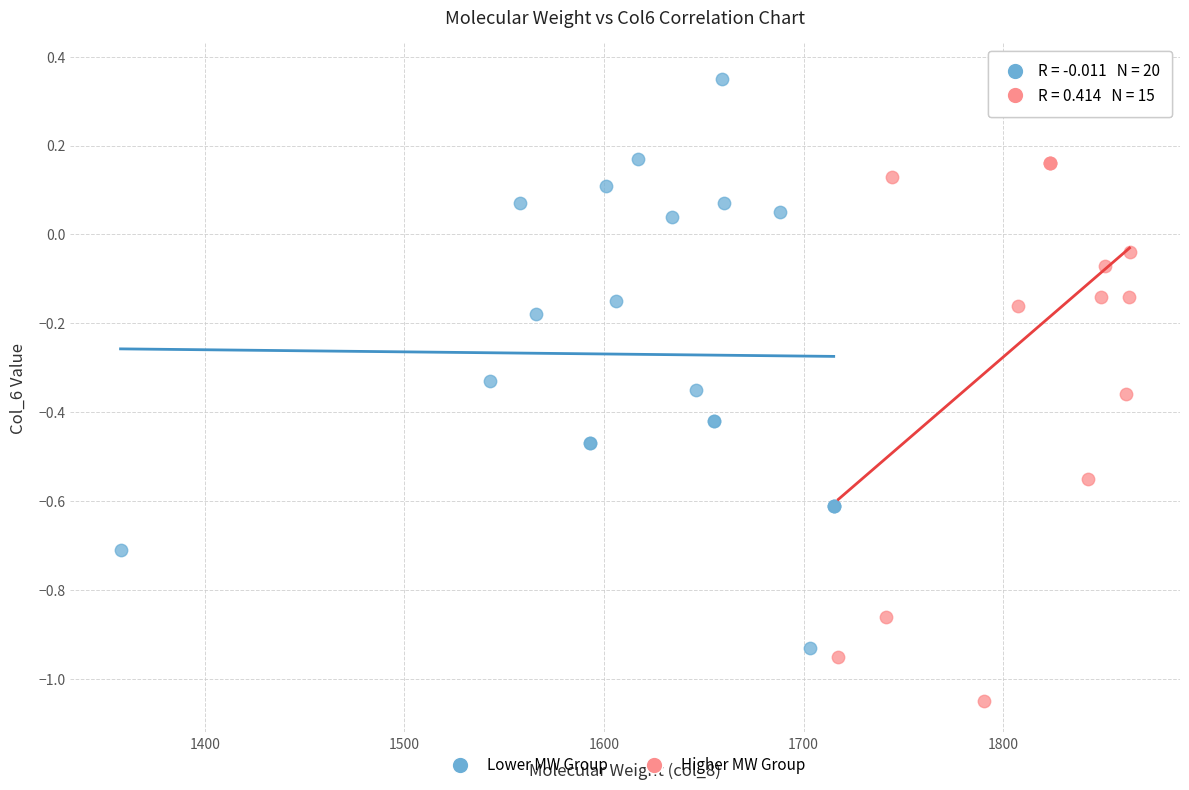

Which series reaches the minimum Y coordinate?

Higher MW Group